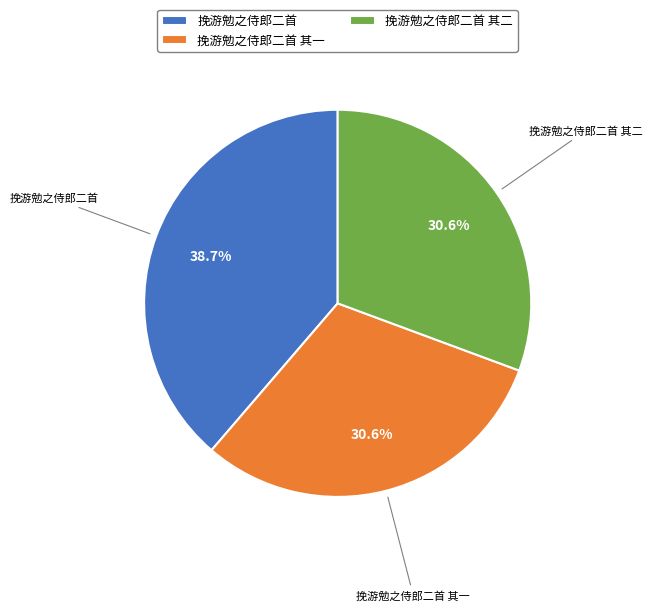

What is the ratio of the value at 挽游勉之侍郎二首 to the value at 挽游勉之侍郎二首 其二?

1.3